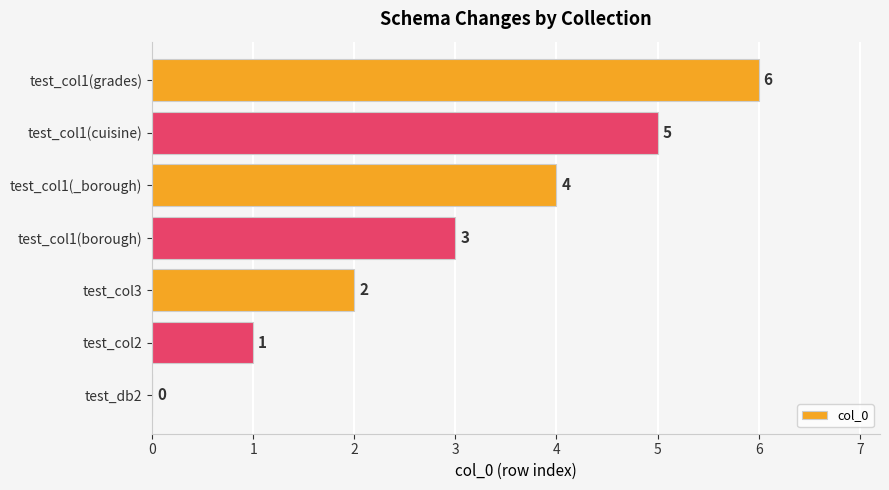

Does the chart contain stacked bars?

No